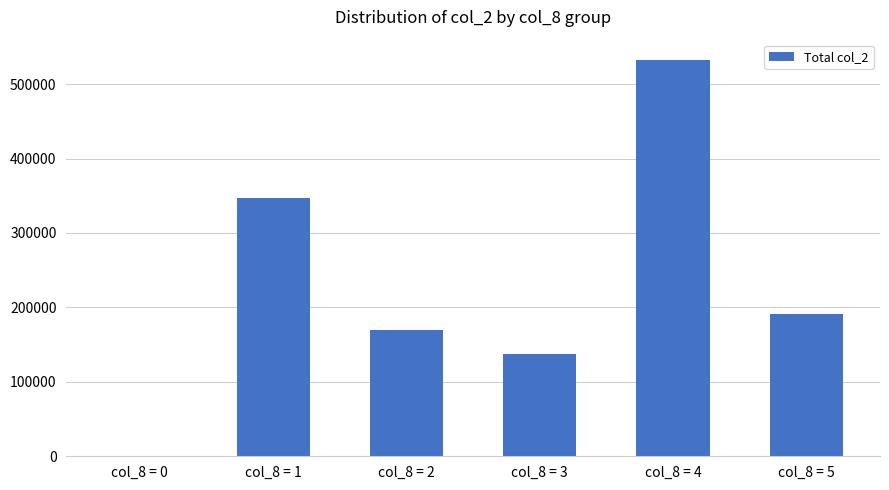

Reading right to left, transcribe all the data shown in this chart.

191000	533000	137000	169000	347000	0